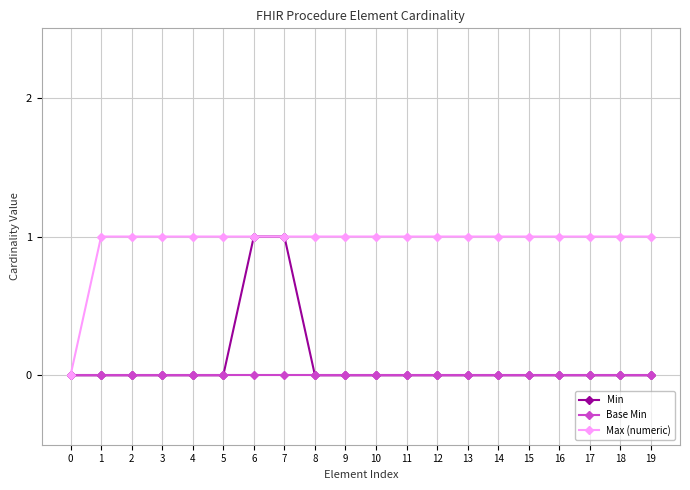

Is it true that Min equals 0 at 9?

True